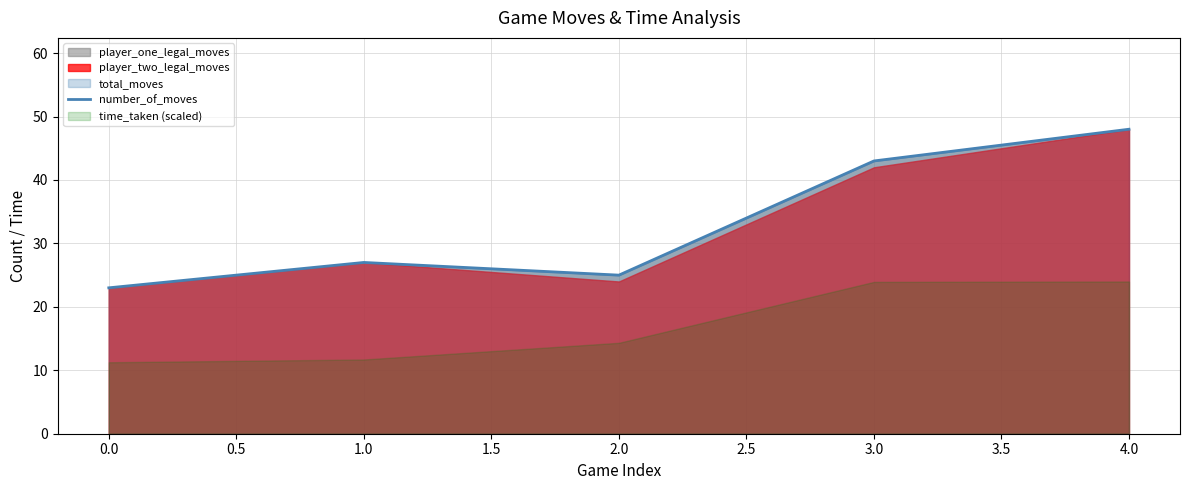

What is the maximum value for number_of_moves?

48